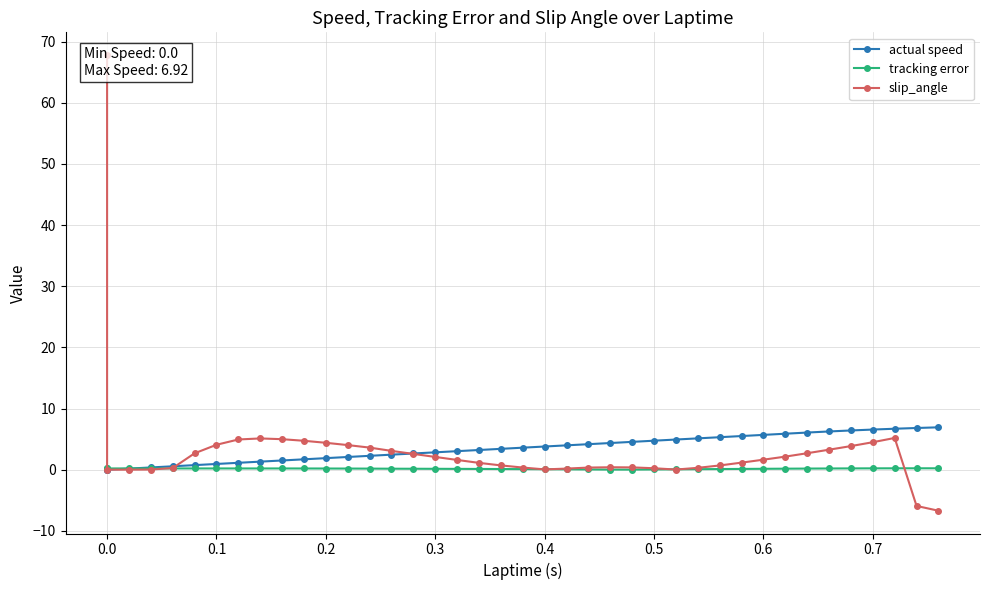

What is the sum of all slip_angle values?

132.4